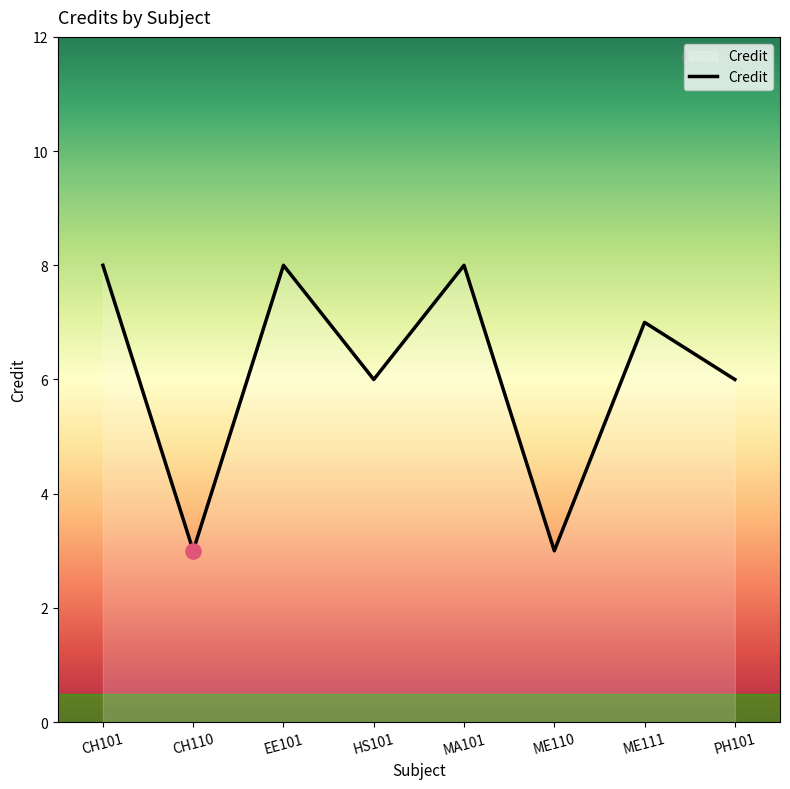

Approximately how many times larger is the value at HS101 compared to PH101?

1.0